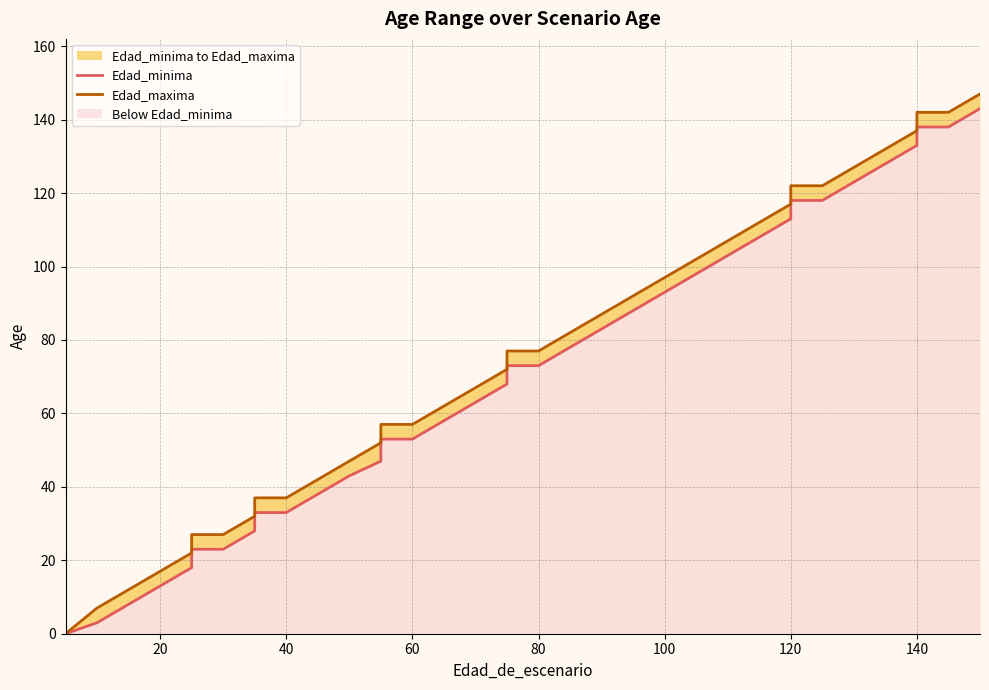

True or false: Edad_minima has a value of 173 at 27.

False